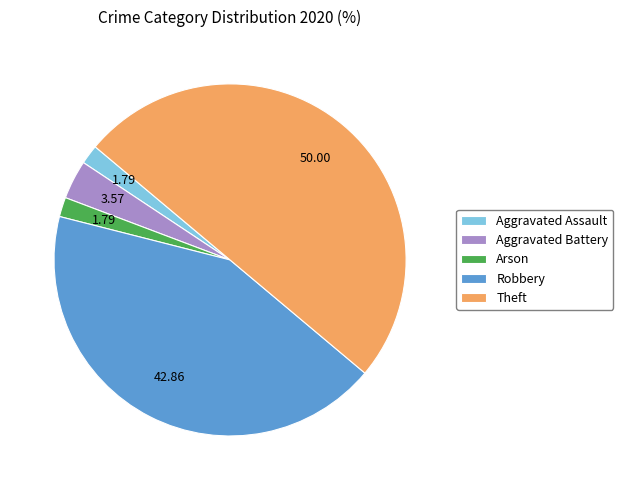

Count the number of slices in the pie.

5